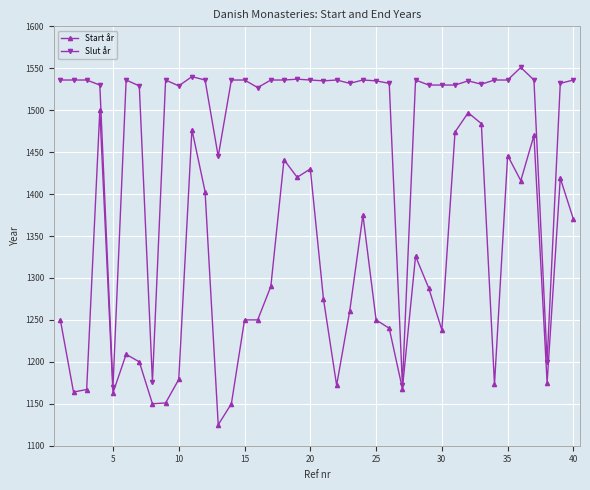

What is the value of the Start år point at the 30th from the left?

1238